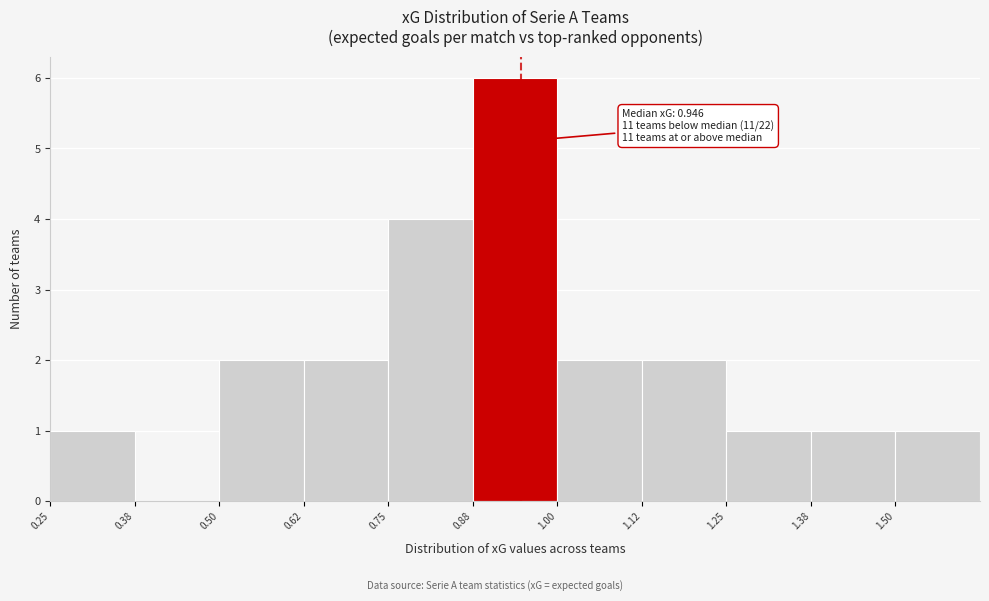

Which range on the x-axis has the tallest bar?

0.875 to 1.000